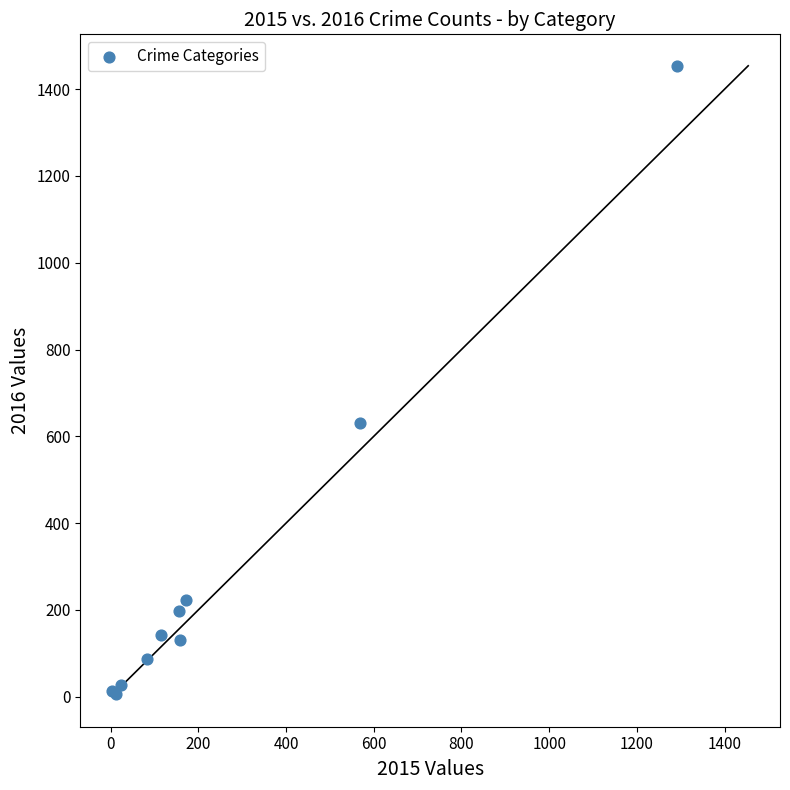

What Y value in the scatter plot is closest to 730?

631